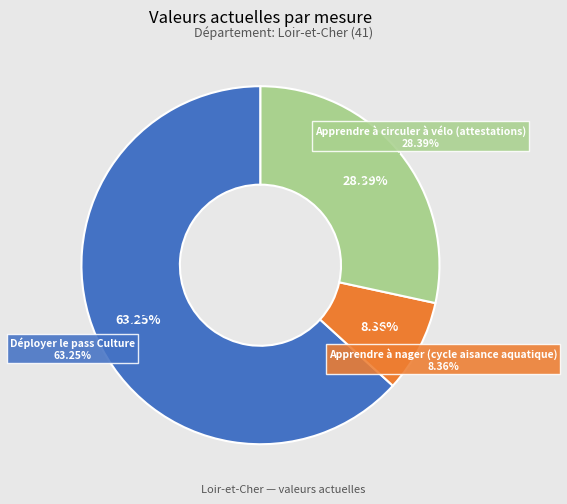

Combined, what portion of the pie is Apprendre à circuler à vélo (attestations) and Déployer le pass Culture?

91.6%